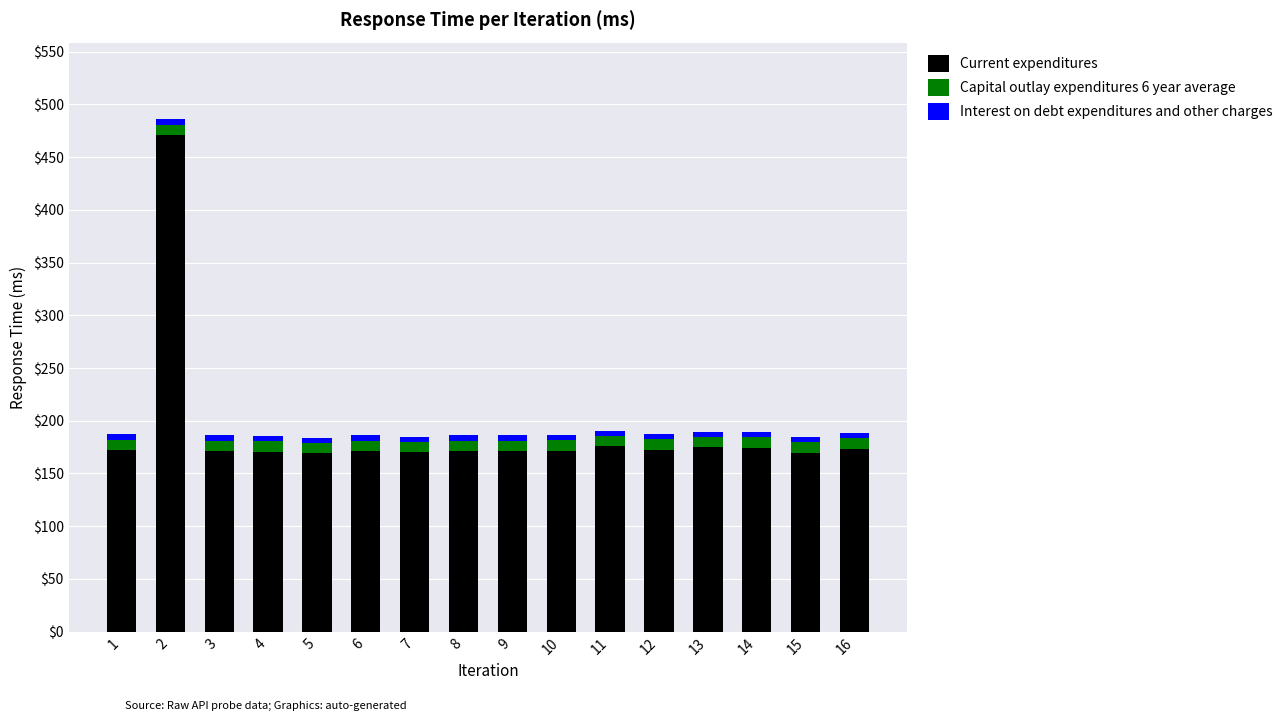

The value of Current expenditures at 16 is 111.4. True or false?

False